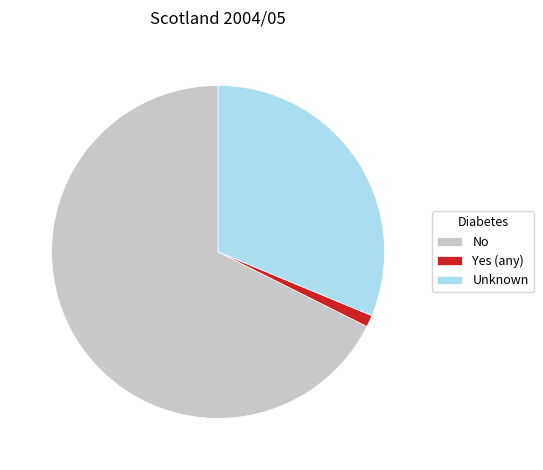

Approximately how many times larger is the value at No compared to Unknown?

2.2